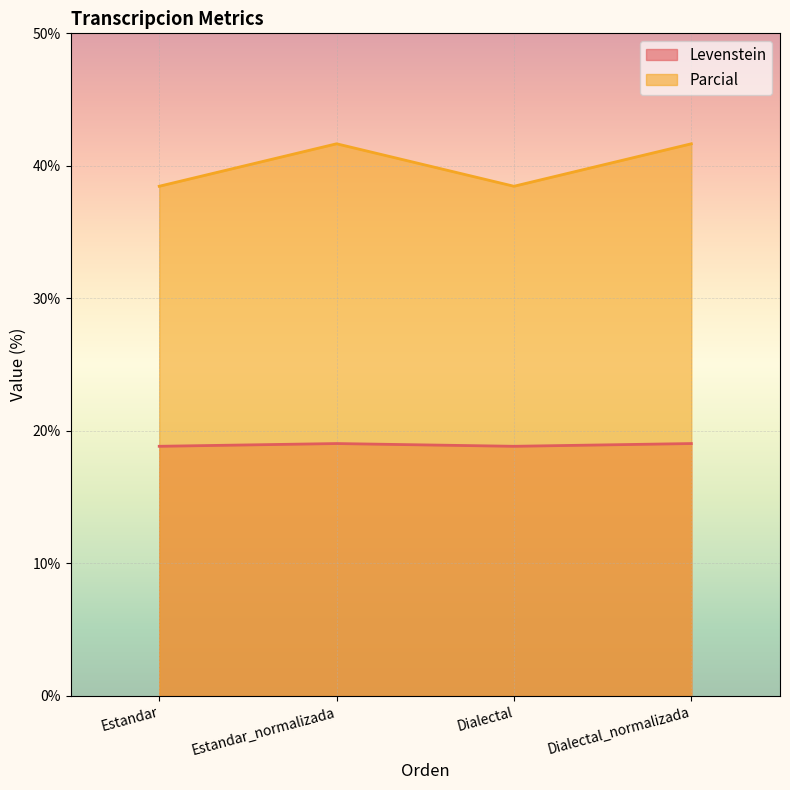

How many series are shown in this chart?

2